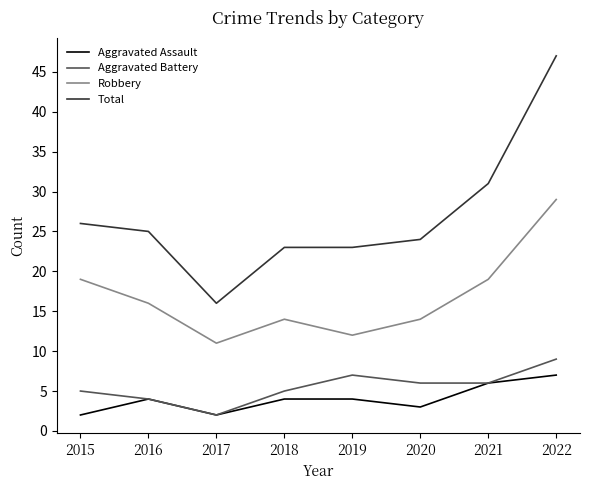

At how many categories does at least one series exceed 3?

8